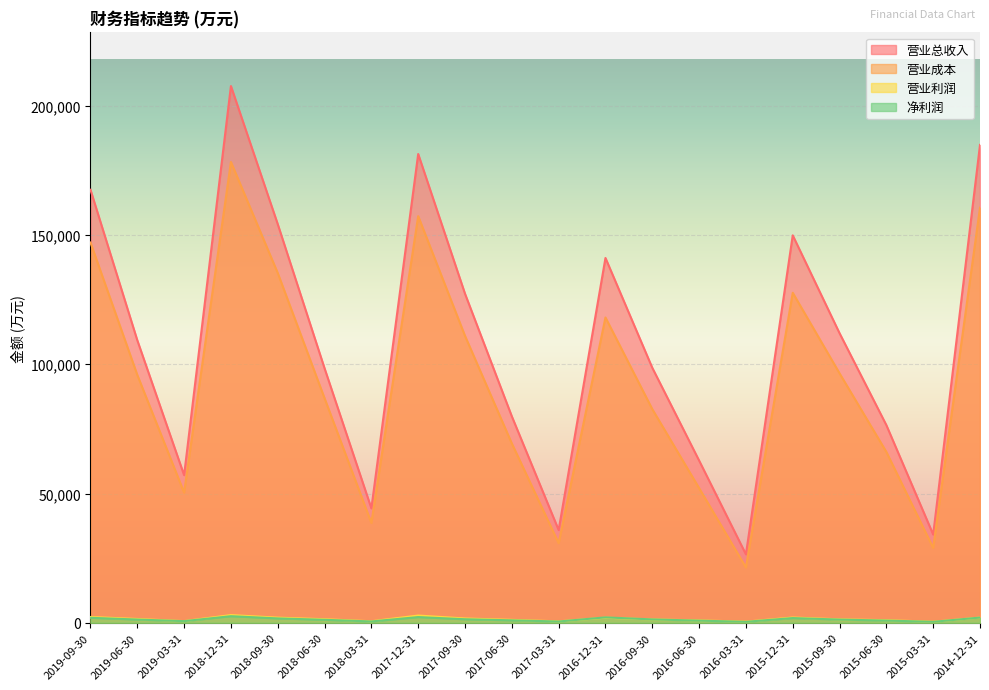

What is the average value of the 营业成本 series?

92723